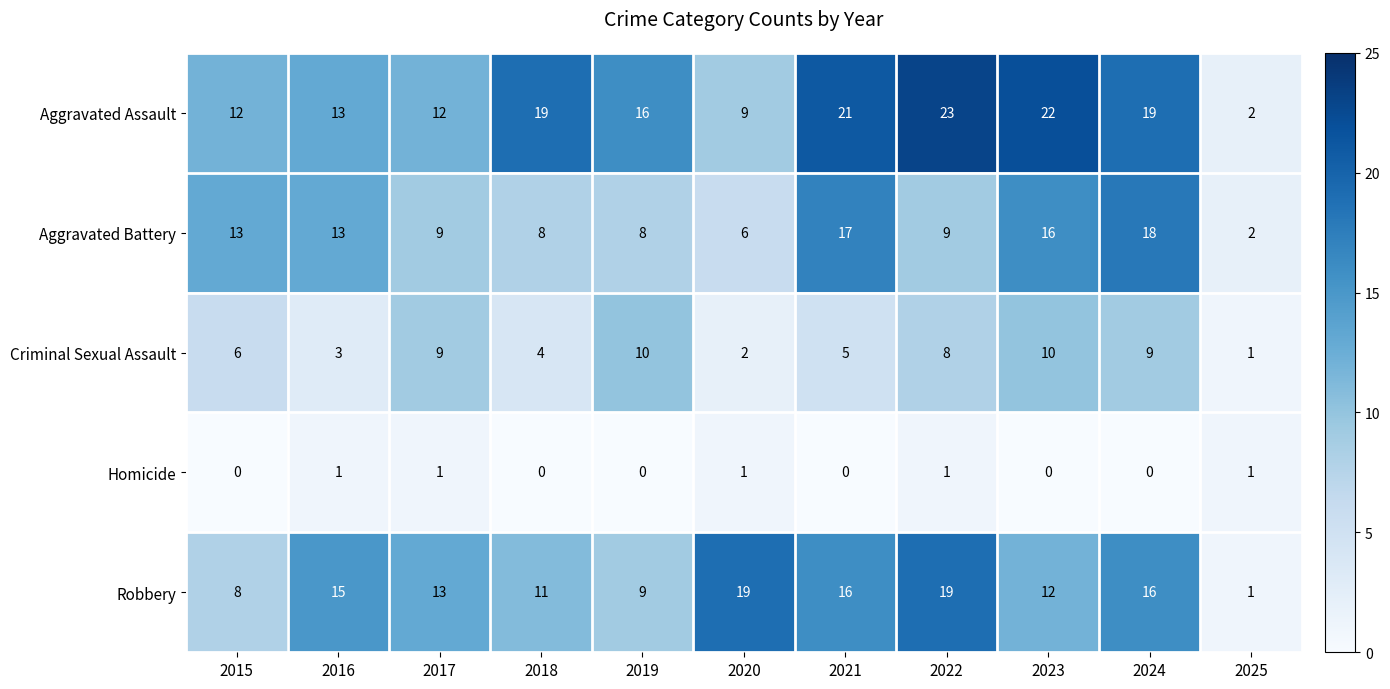

Where does the Robbery series first go above 13?

2016